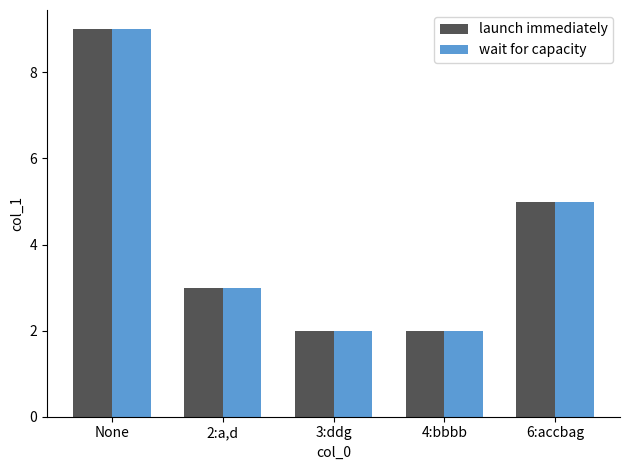

What is the value of the launch immediately bar at the 4th from the left?

2